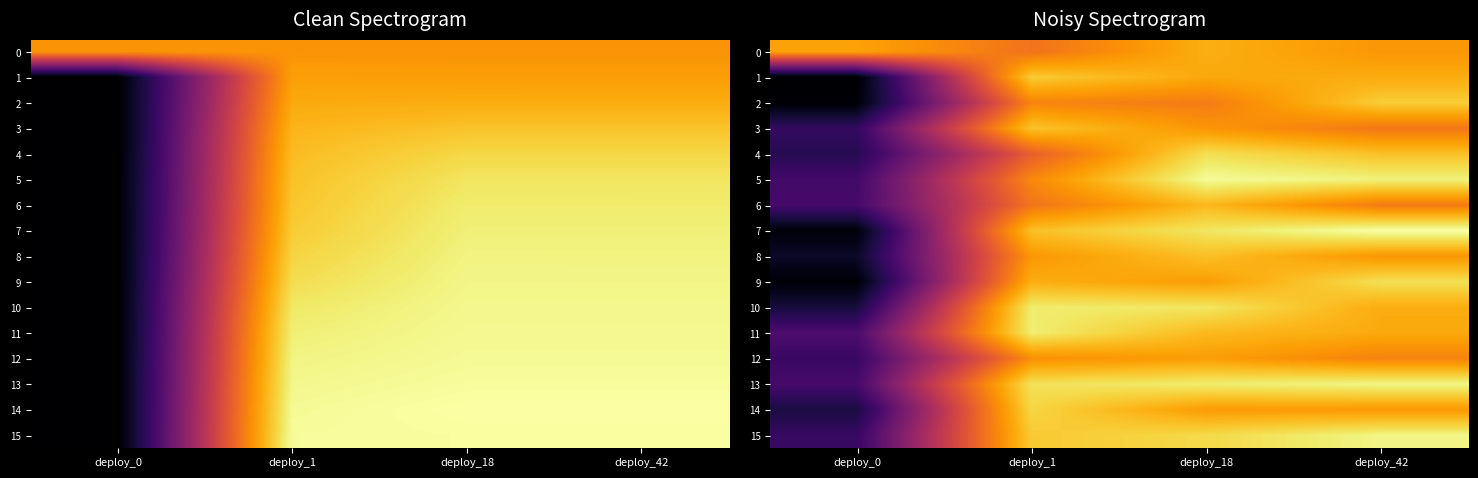

What is the spread (max minus min) of values at deploy_1?

6.1